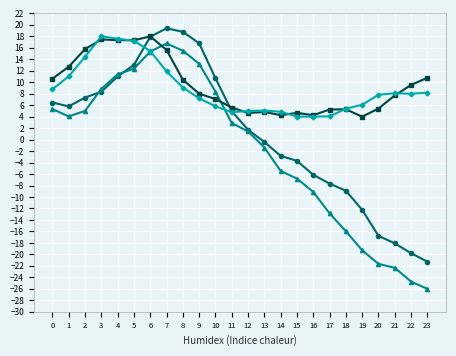

What is the total value across all series at 6?

66.7